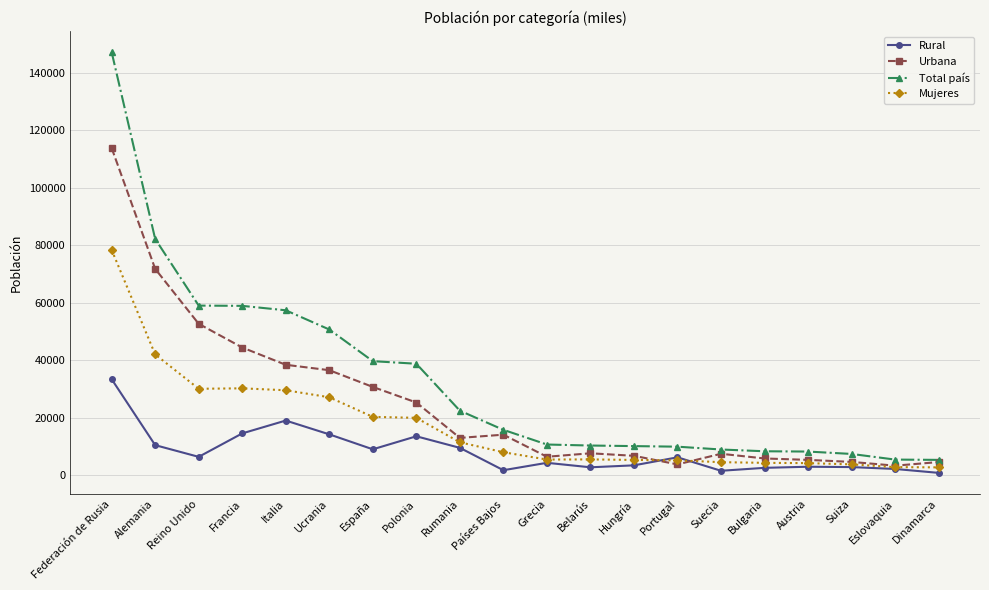

At how many categories does at least one series exceed 93148?

1